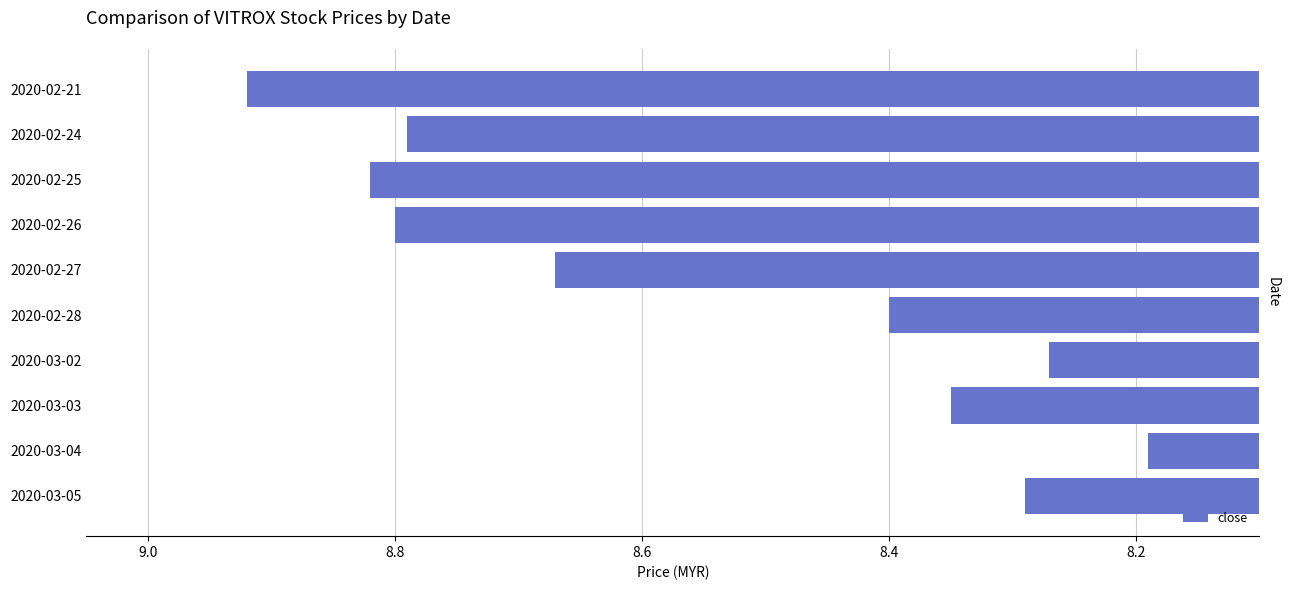

How many values are between 8 and 9?

10